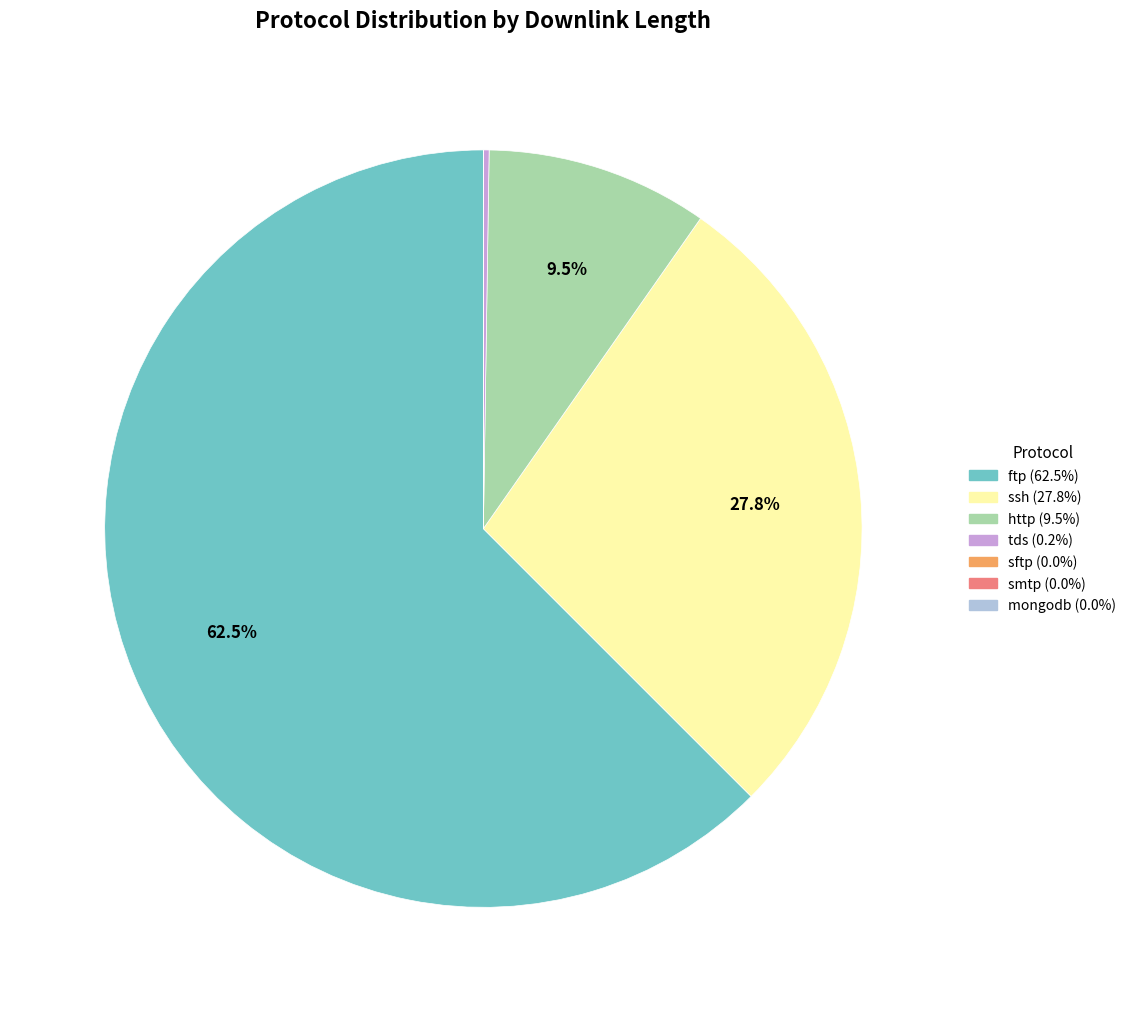

Is there a majority slice in this chart?

Yes